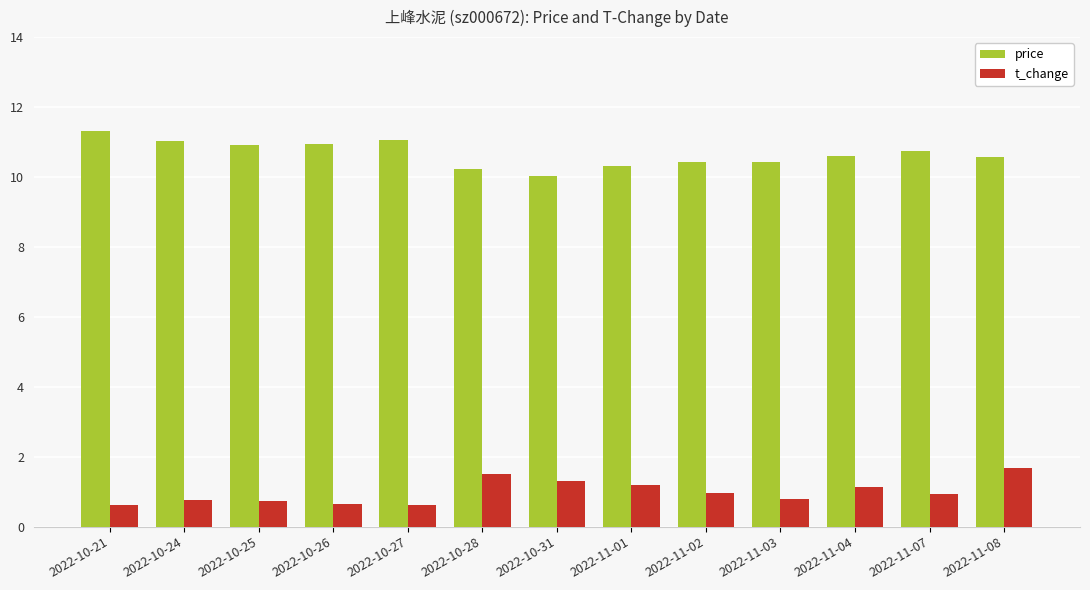

At which label does price reach its peak?

2022-10-21